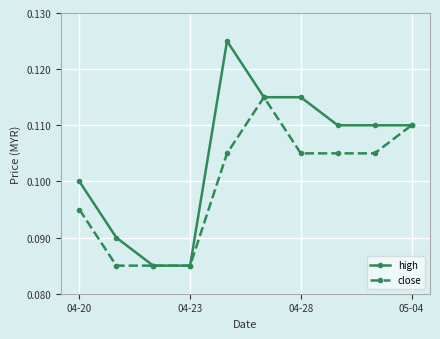

Rank the series by their maximum value, from highest to lowest.

high, close